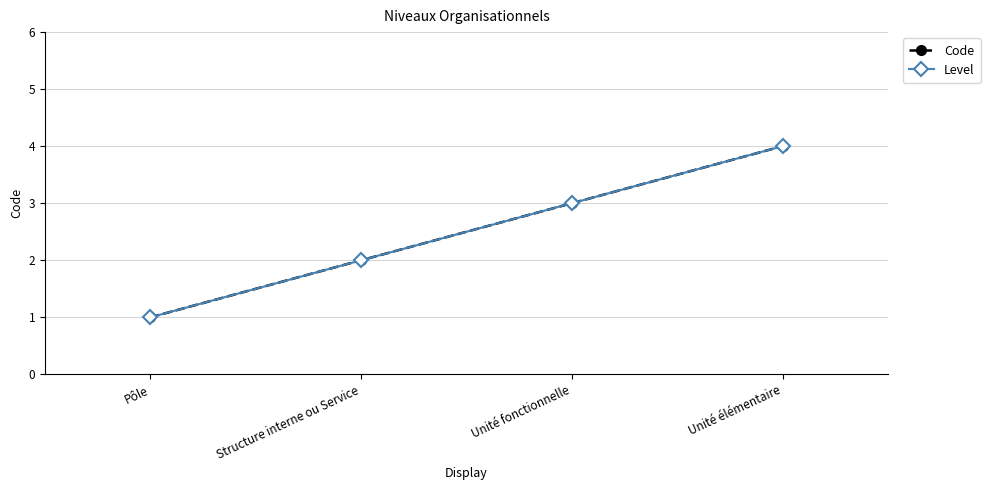

What is the label of the 1st point from the left?

Pôle